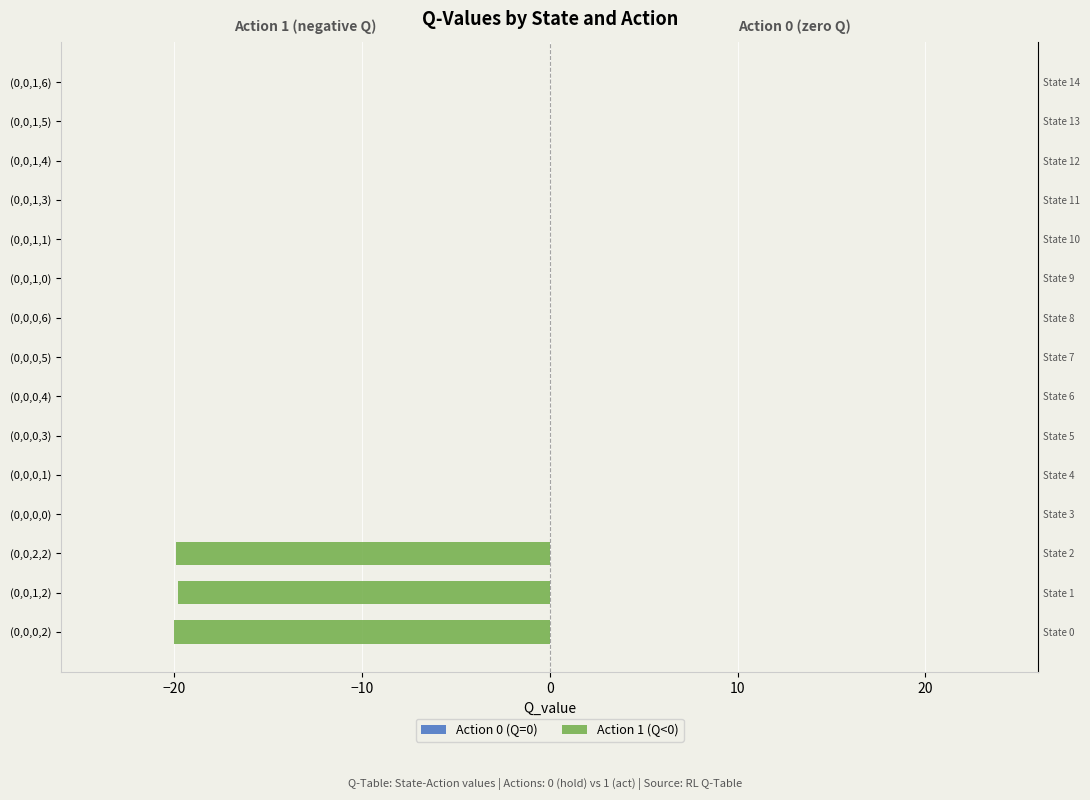

What is the sum of all values?

-59.7